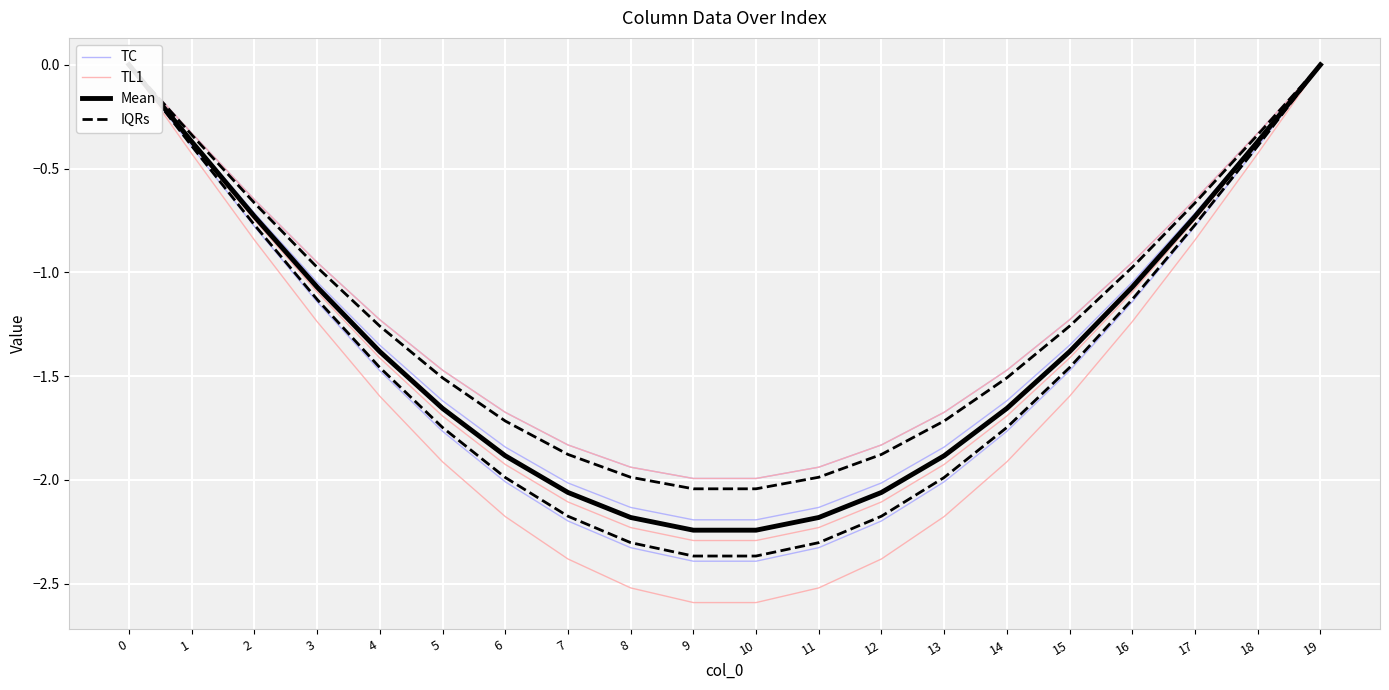

Which series has the largest total across all categories?

TC